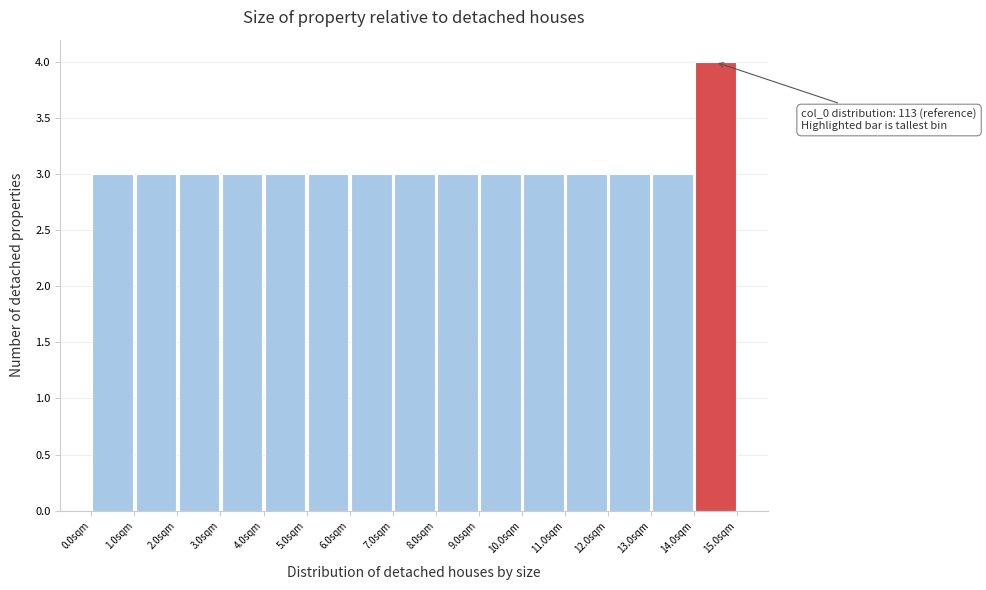

Which range on the x-axis has the tallest bar?

14 to 15